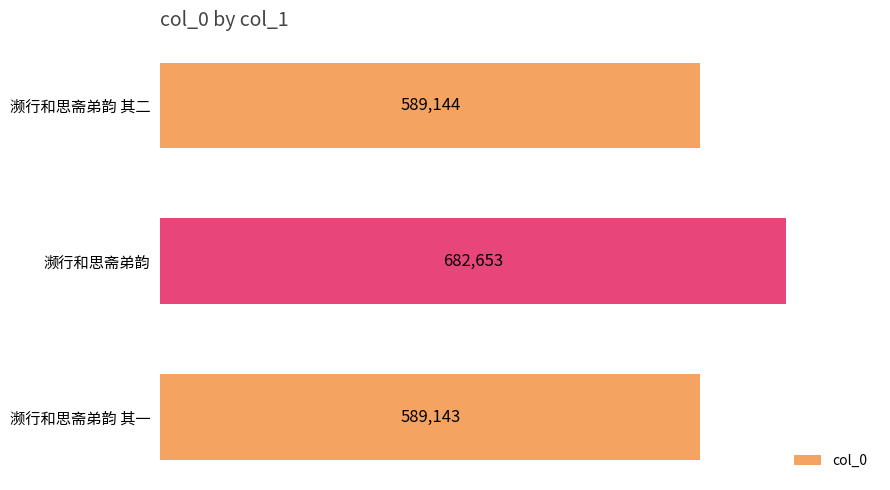

Where is the data nearest to the value 635898?

濒行和思斋弟韵 其二